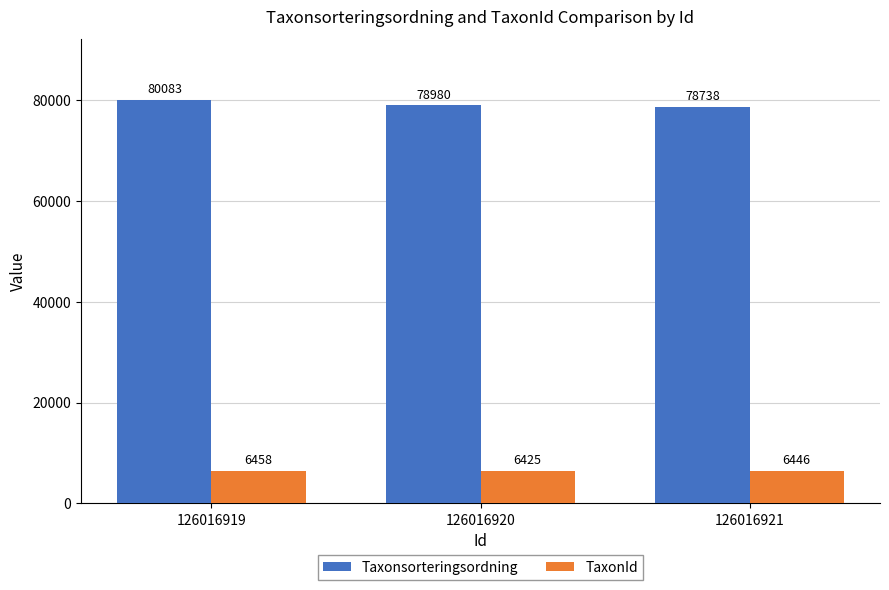

What is the maximum value shown in the chart?

80083